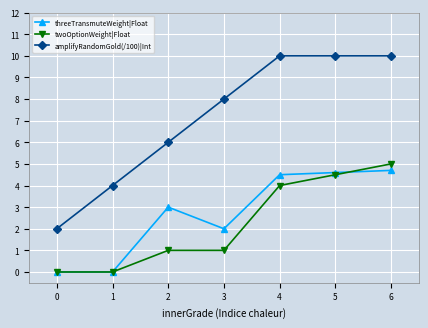

What is the value of the threeTransmuteWeight|Float point at the 3rd from the left?

3.0